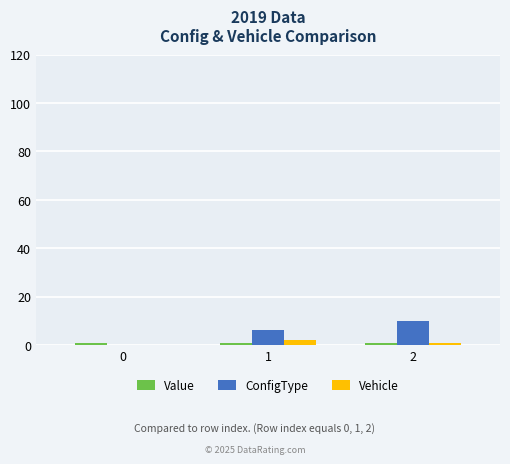

What is the highest value of the ConfigType series?

10